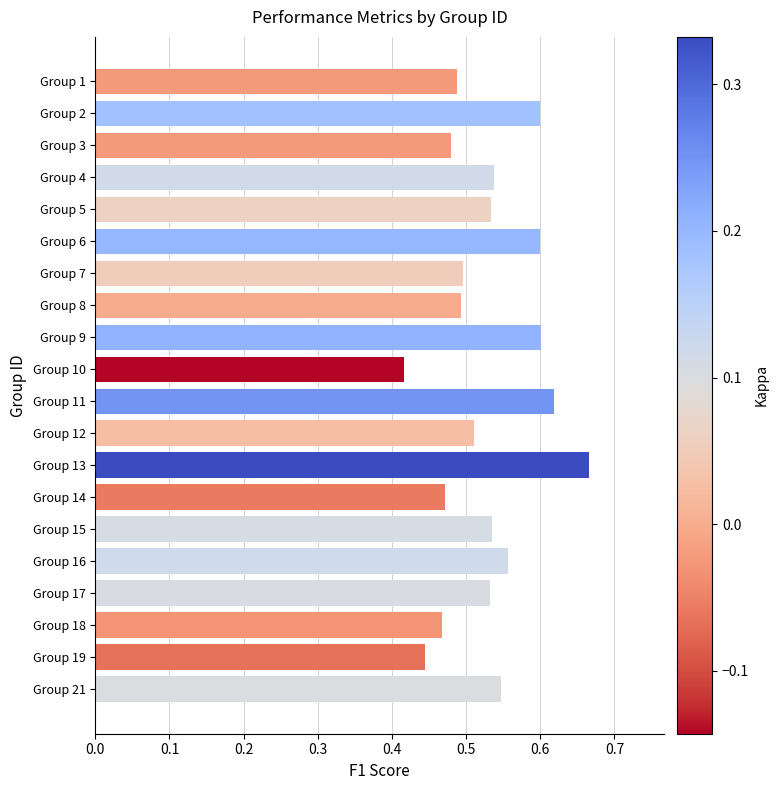

Count the values in the range 0 to 1.

20